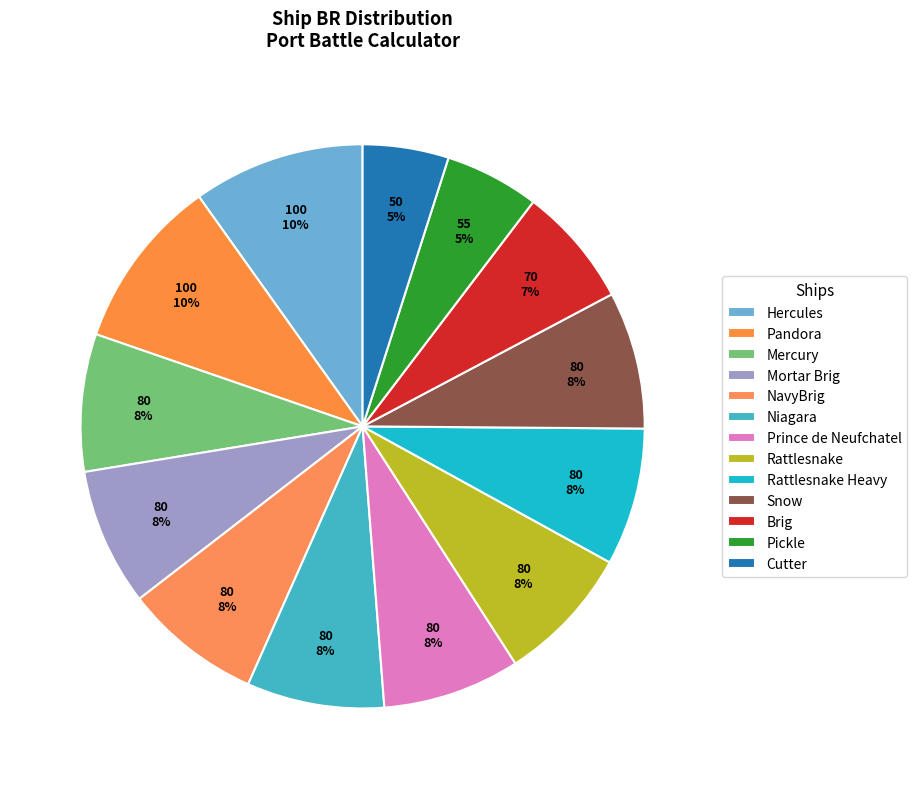

What percentage do Mortar Brig and Pickle together represent?

13.3%